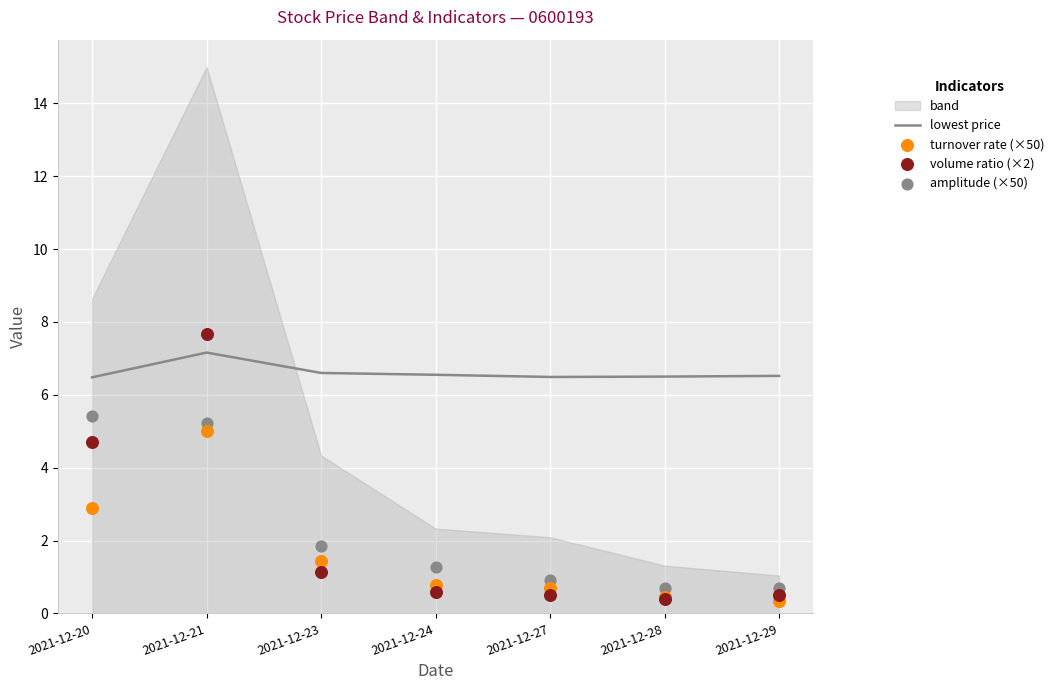

At how many categories does at least one series exceed 0?

7